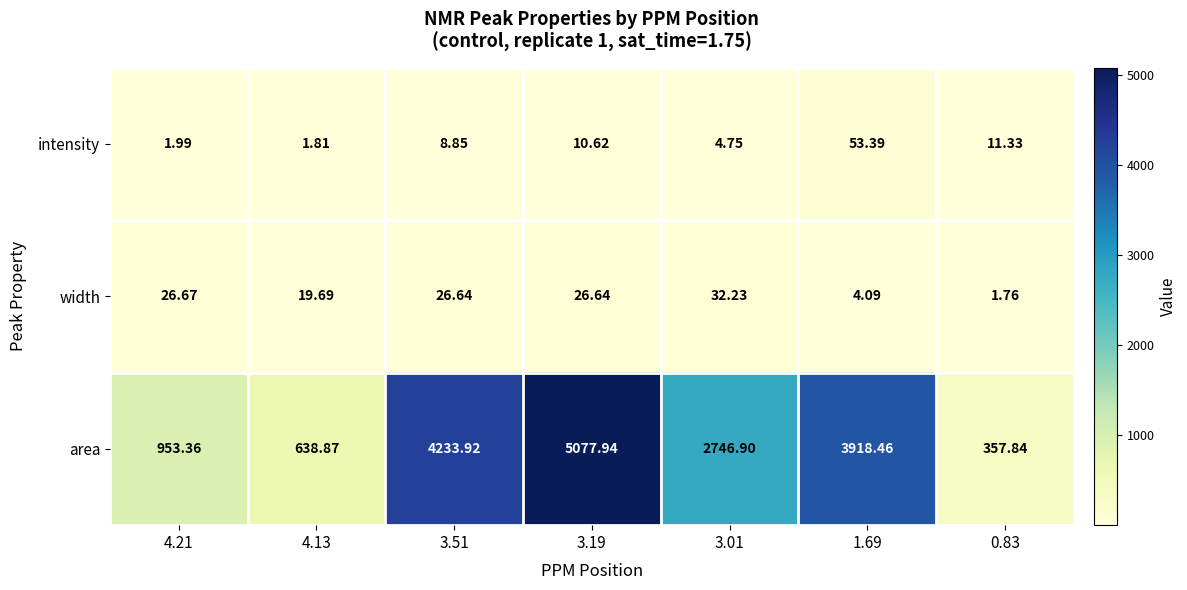

Is the value of width at 3.51 greater than the value of area at 3.51?

No